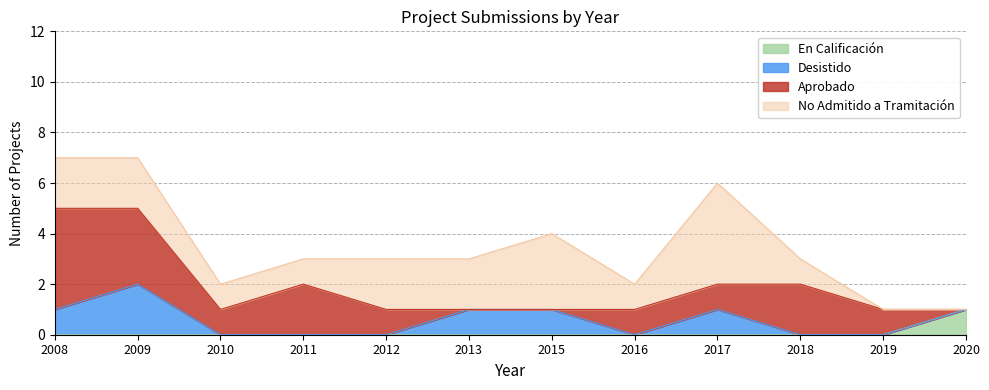

Which series has the largest total across all categories?

No Admitido a Tramitación